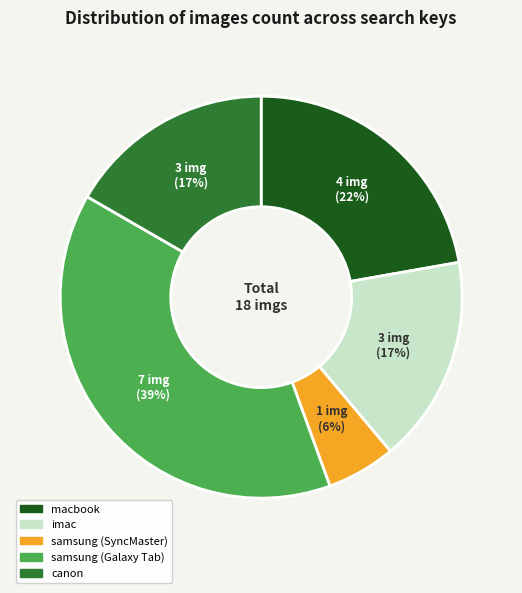

What percentage is the samsung (SyncMaster) slice, to the nearest percent?

6%